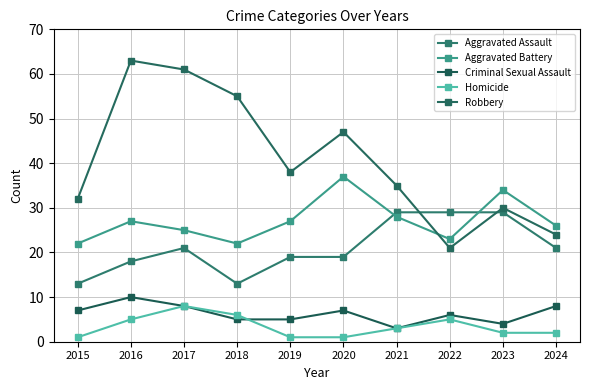

At which category does Aggravated Assault reach its first local valley?

2018